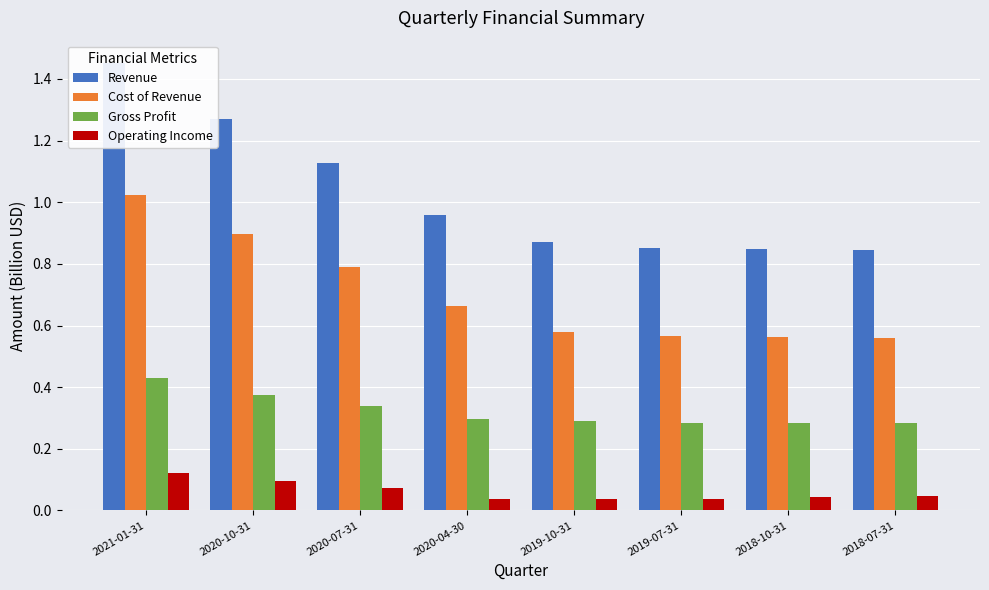

The Gross Profit series shows 0.3 at 2020-07-31. True or false?

True